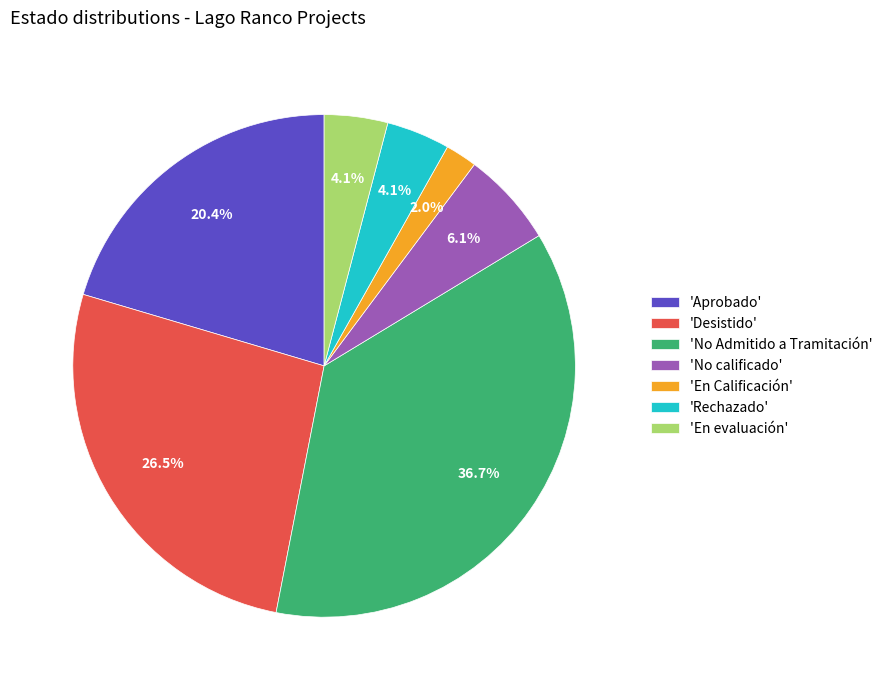

Does 'En Calificación' represent more than half of the total?

No